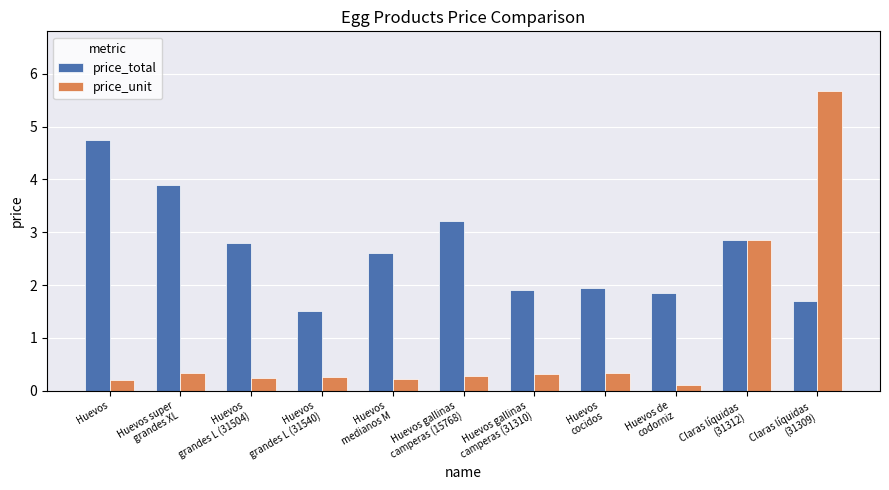

Is the value of price_unit at Huevos
grandes L (31540) greater than the value of price_total at Huevos?

No